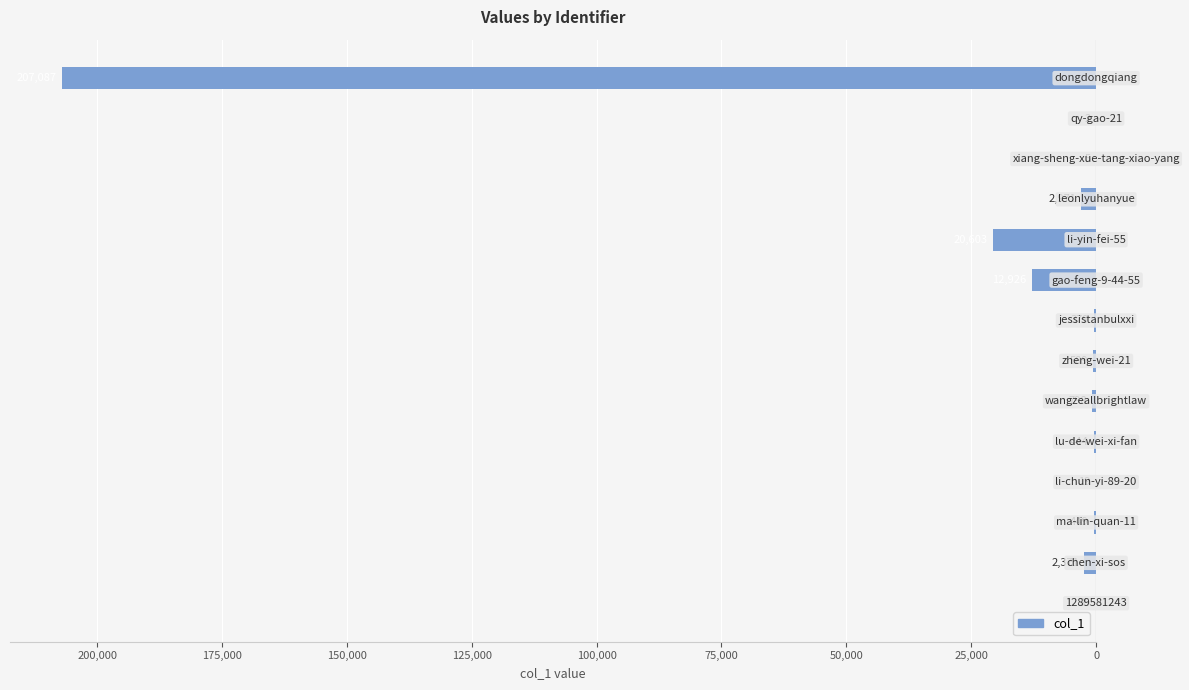

Are the bars horizontal?

Yes